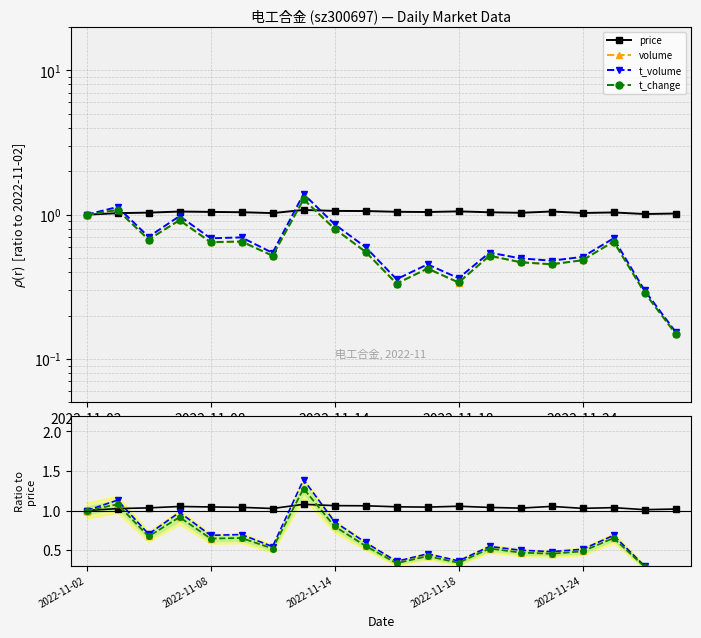

Between 15 and 2022-11-18, which is larger?

15